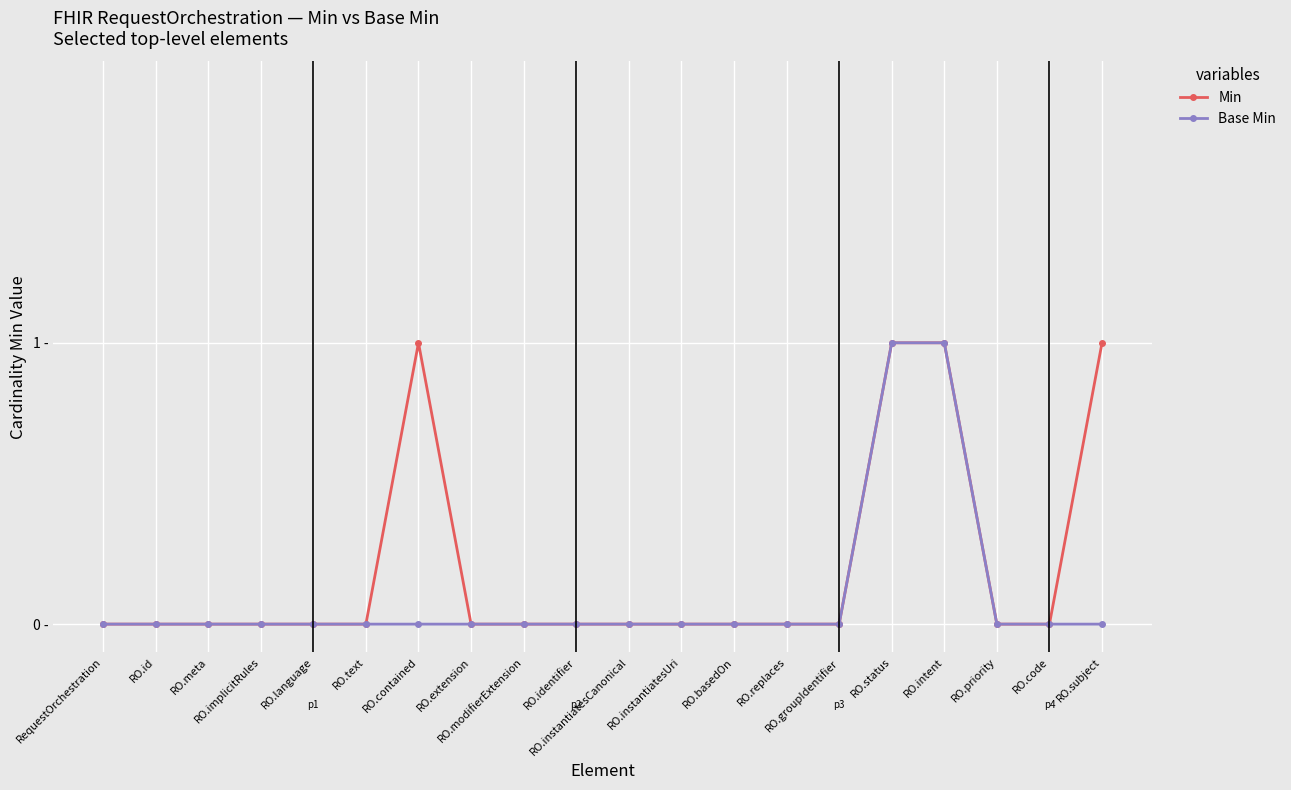

Does the chart have visible grid lines?

Yes